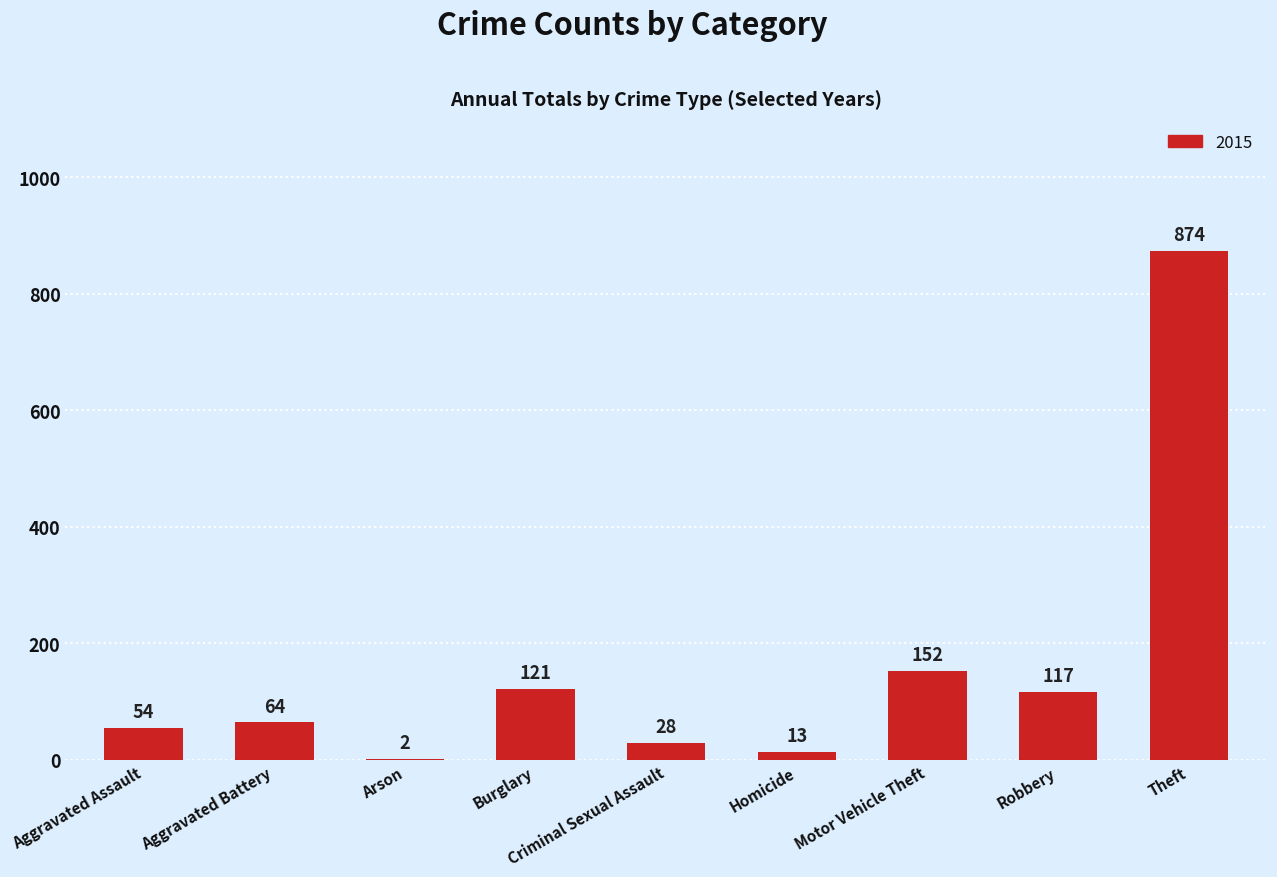

Between Burglary and Homicide, which is larger?

Burglary